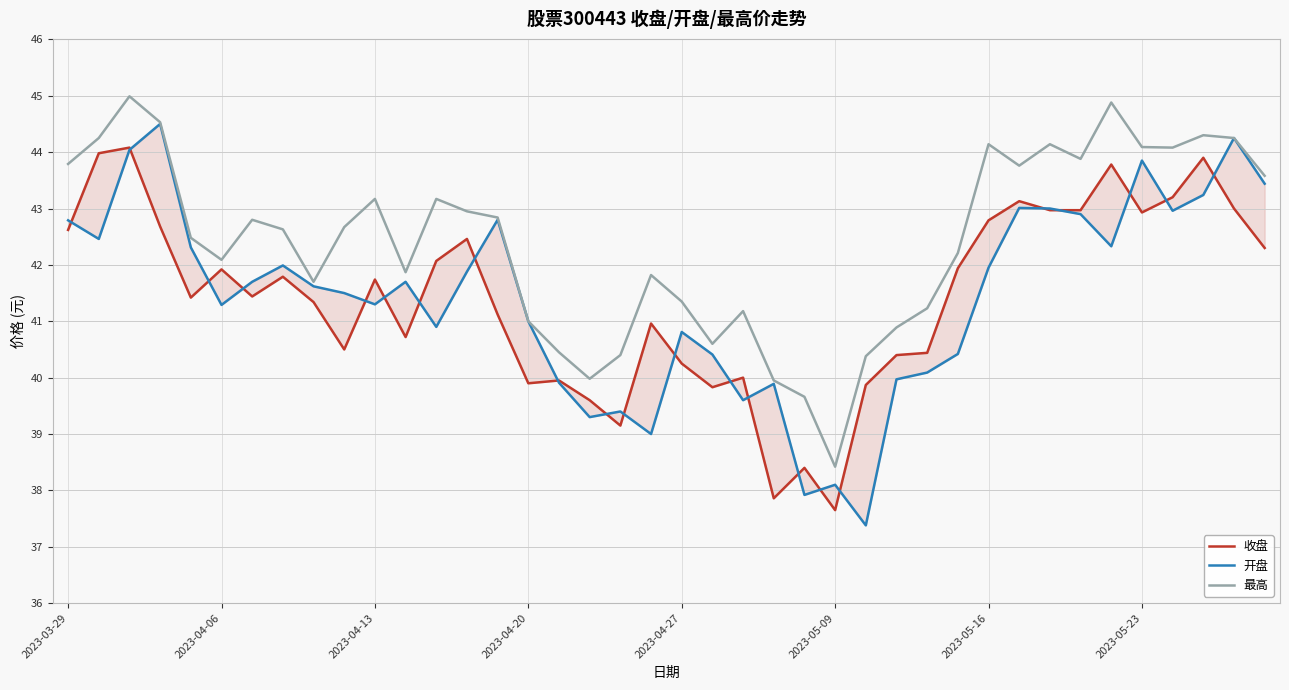

What is the greatest value displayed?

45.0